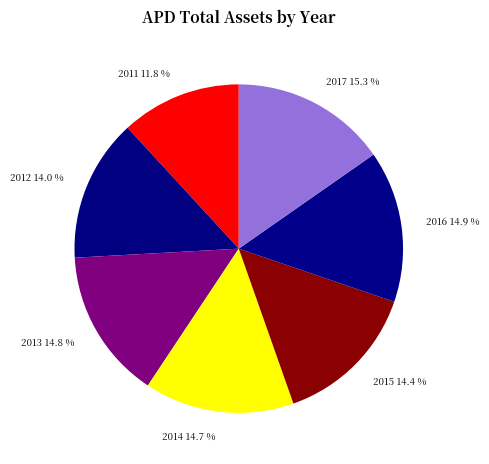

Count the number of slices in the pie.

7